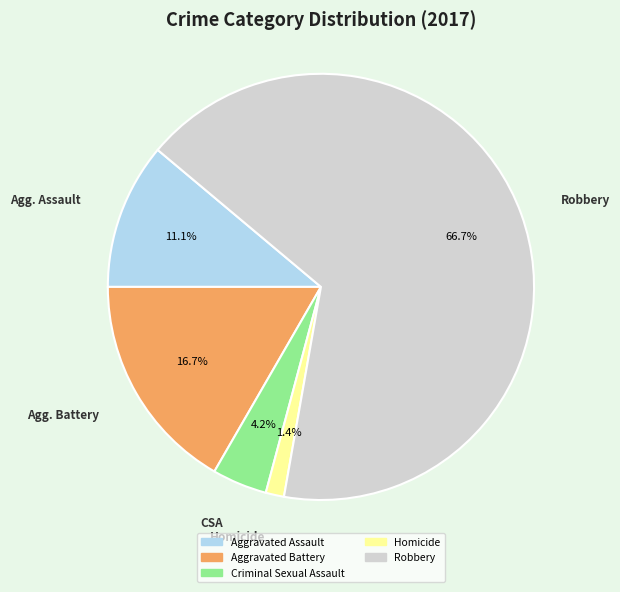

Which category accounts for the majority?

Robbery